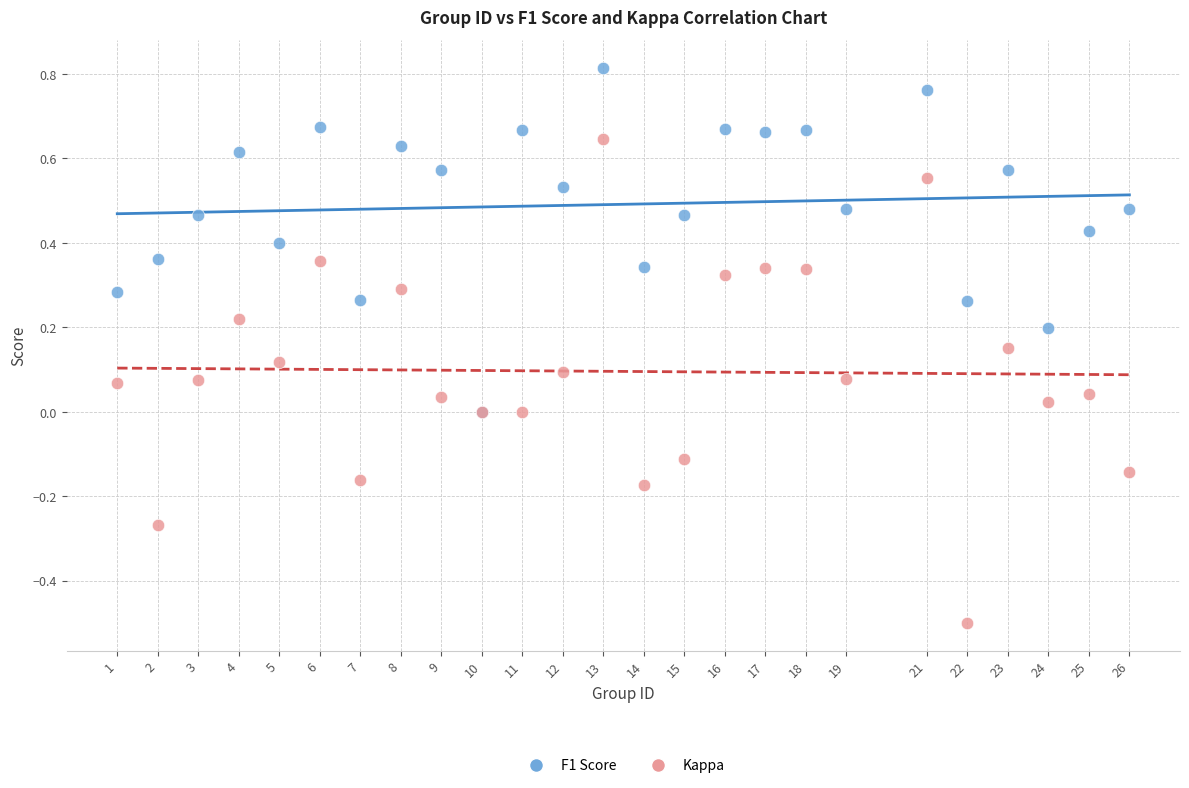

Which series reaches the maximum Y coordinate?

F1 Score